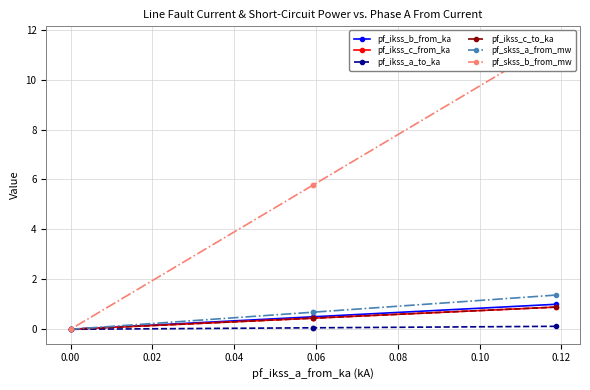

Is this an area chart (filled region under the line)?

No